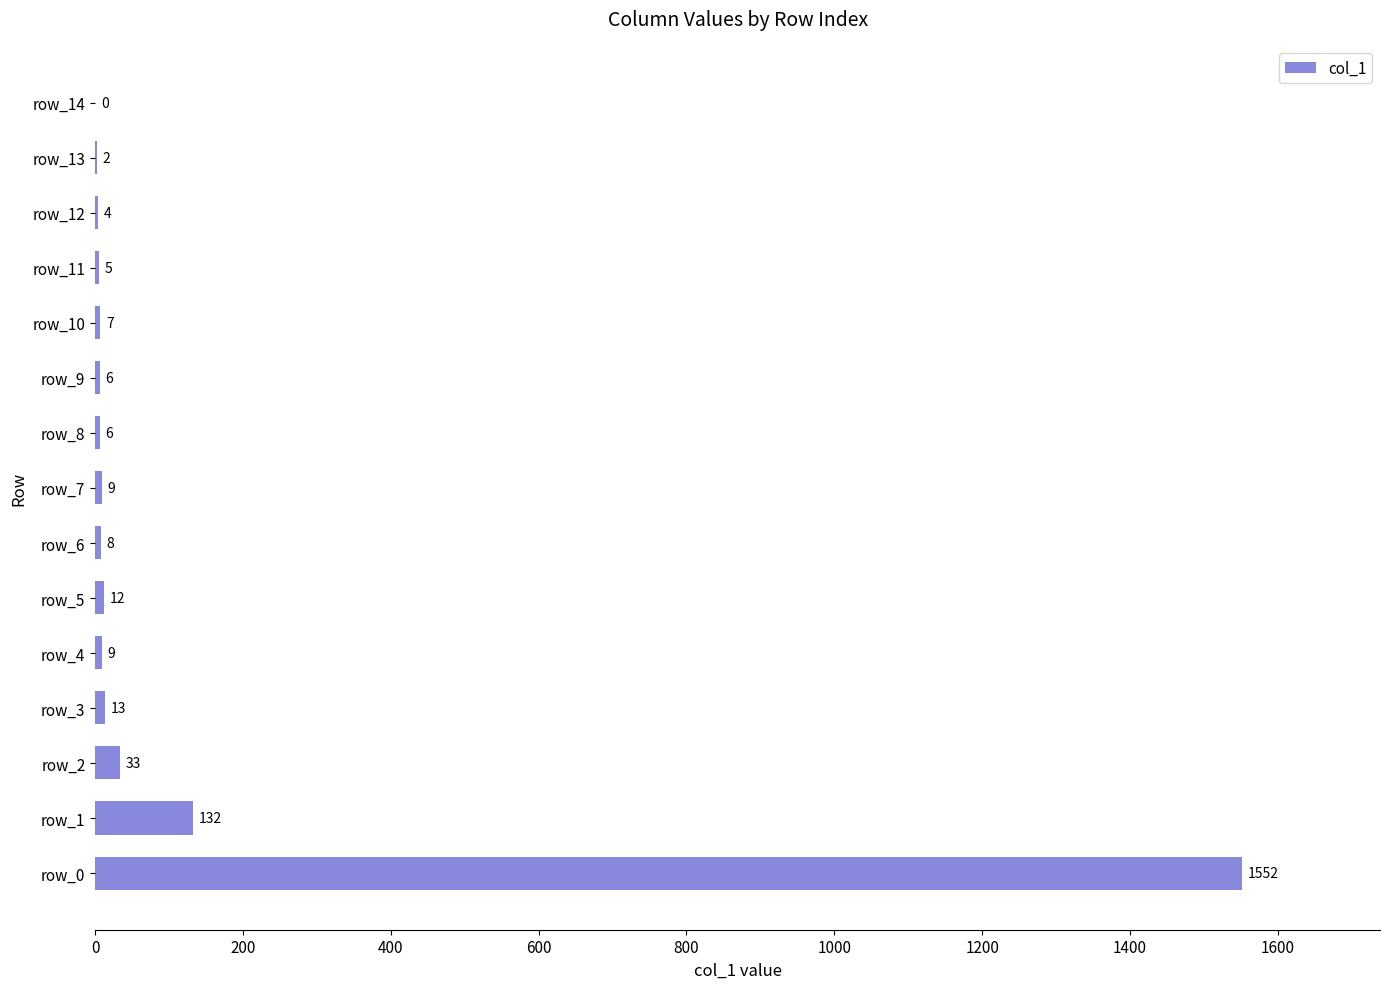

Reading bottom to top, extract all data points from this chart.

row_0=1552	row_1=132	row_2=33	row_3=13	row_4=9	row_5=12	row_6=8	row_7=9	row_8=6	row_9=6	row_10=7	row_11=5	row_12=4	row_13=2	row_14=0